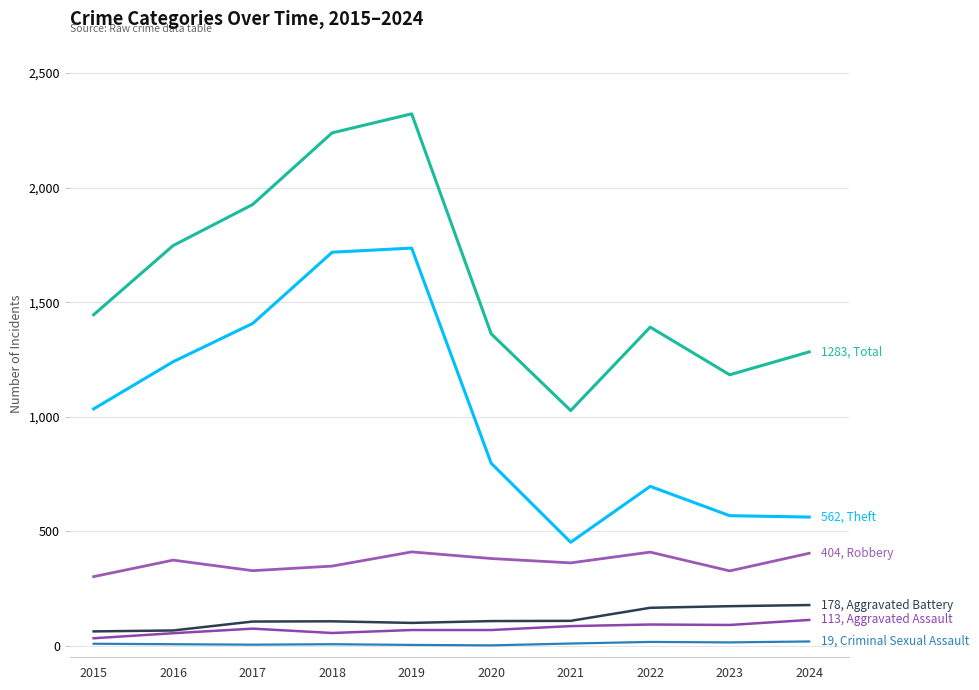

How many lines are shown in the chart?

6